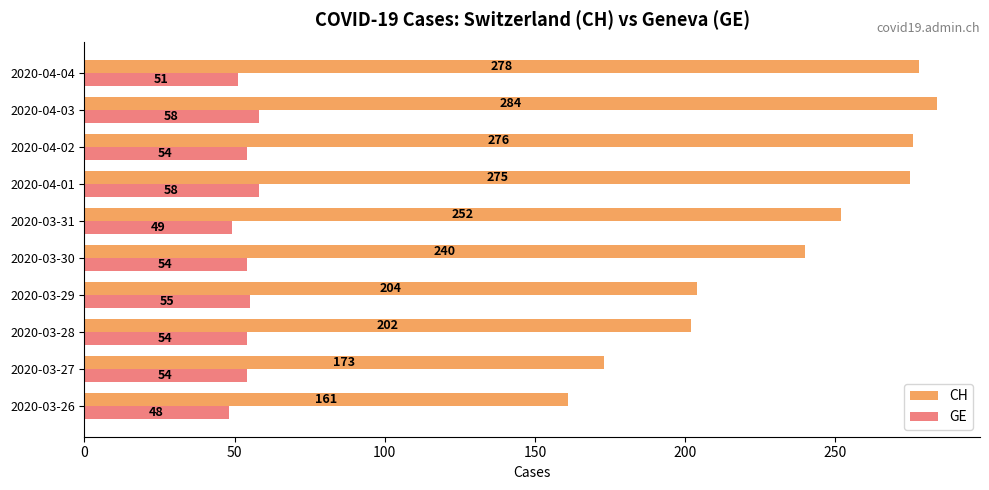

List the series in order of their overall mean, highest first.

CH, GE